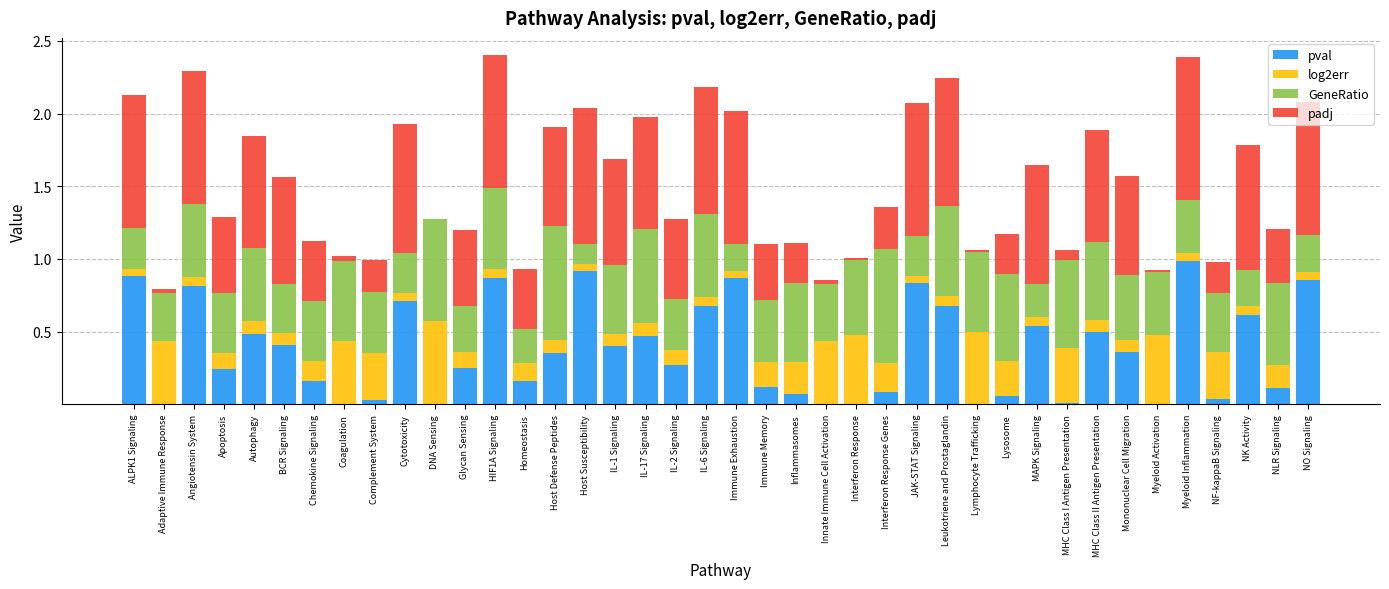

What is the total value across all series at MAPK Signaling?

1.6